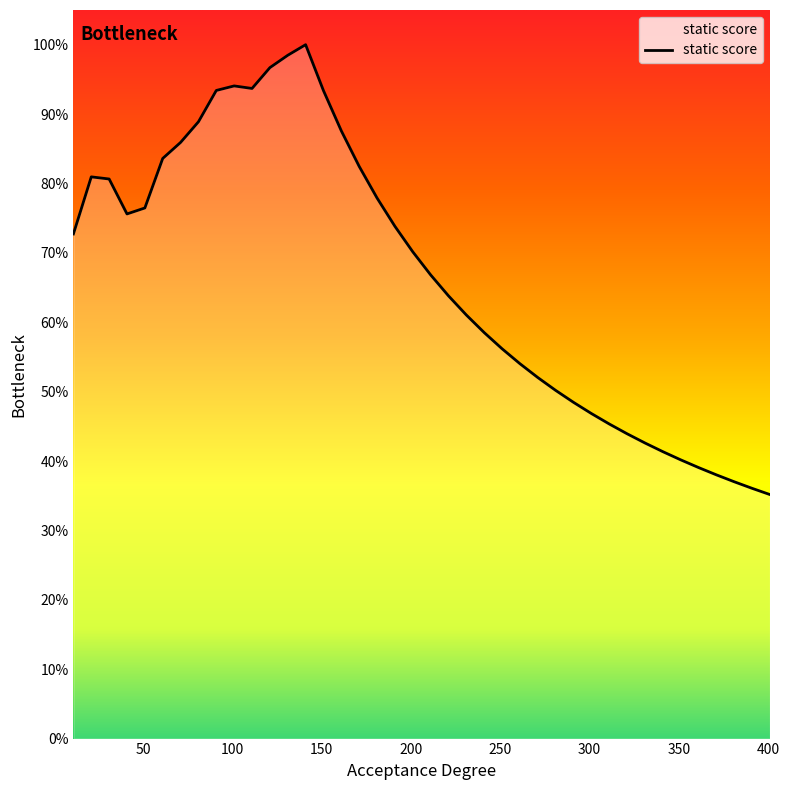

List the labels in order of value, smallest first.

401, 391, 381, 371, 361, 351, 341, 331, 321, 311, 301, 291, 281, 271, 261, 251, 241, 231, 221, 211, 201, 11, 191, 41, 51, 181, 31, 21, 171, 61, 71, 161, 81, 151, 91, 111, 101, 121, 131, 141